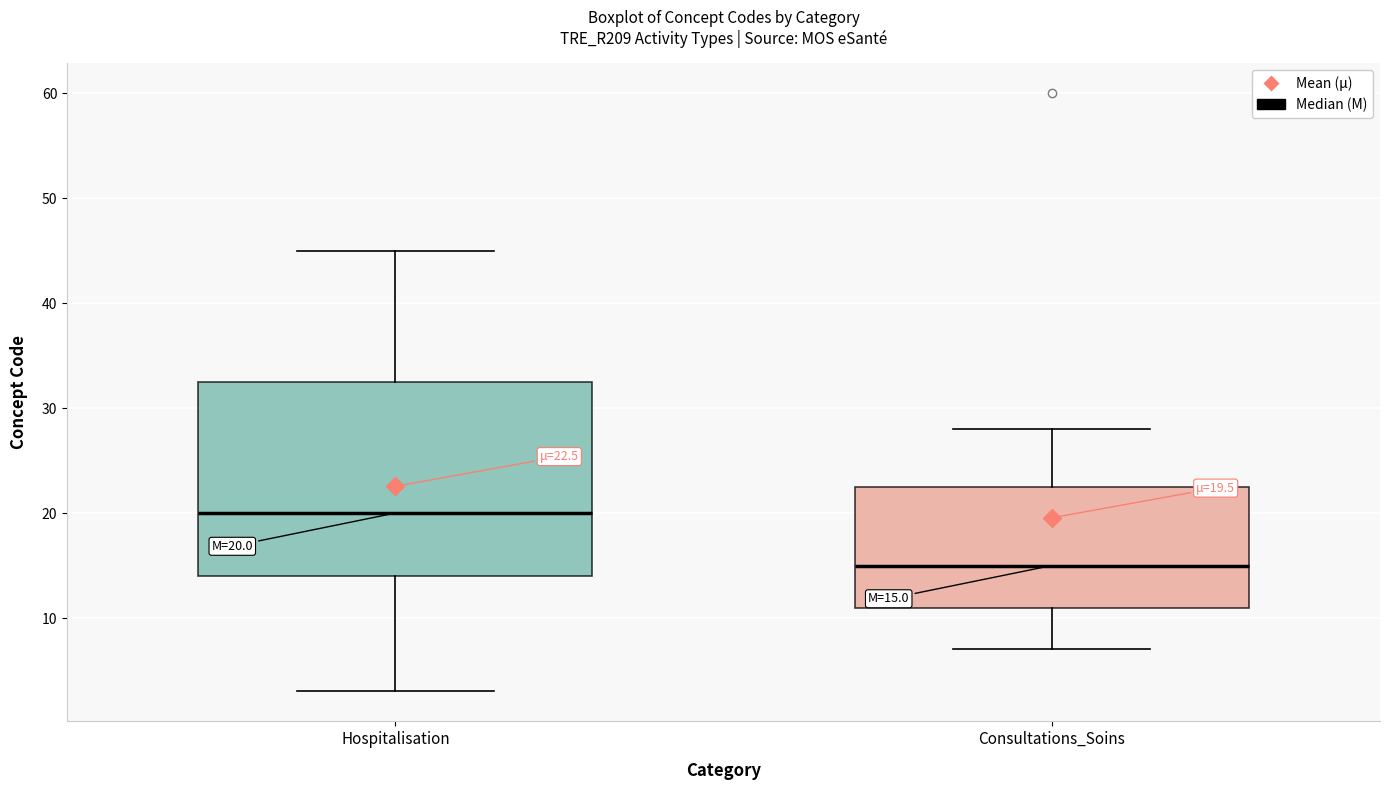

Which box's median line is the highest?

Hospitalisation